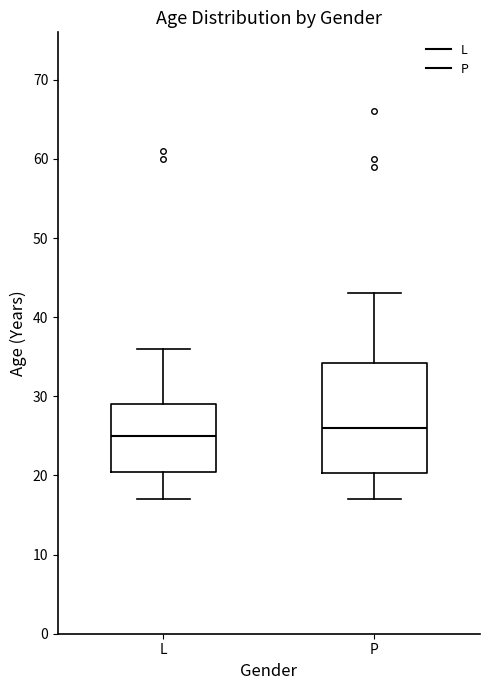

Where does the lower whisker of the box for P end on the y-axis? The values are not printed on the chart, so give them approximately, as read against the axis.

17